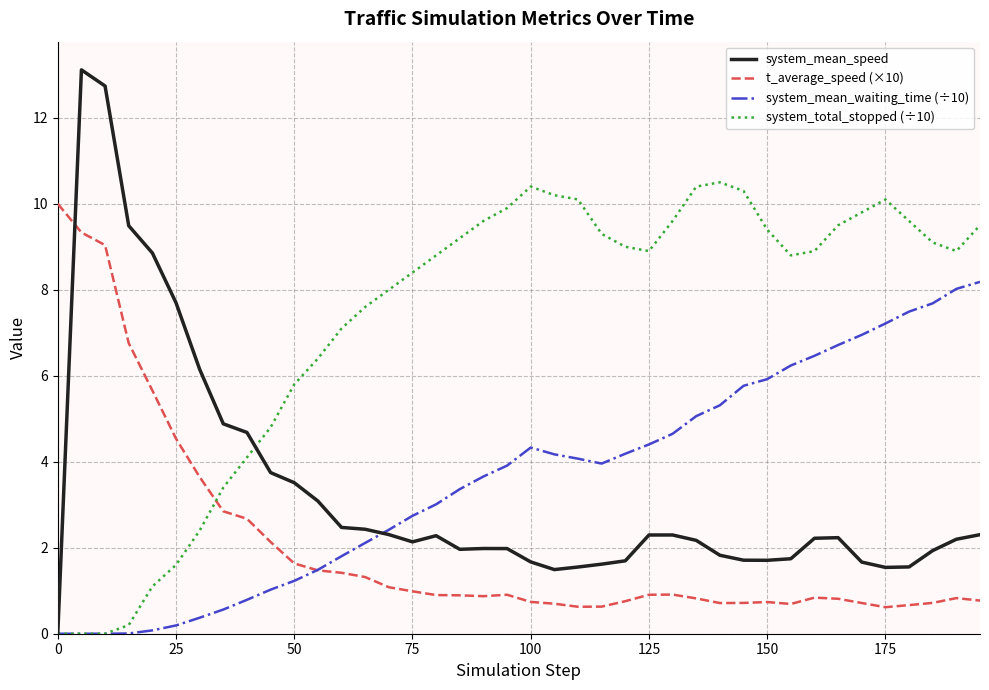

After their last crossing, which series has the higher values: t_average_speed (×10) or system_total_stopped (÷10)?

system_total_stopped (÷10)